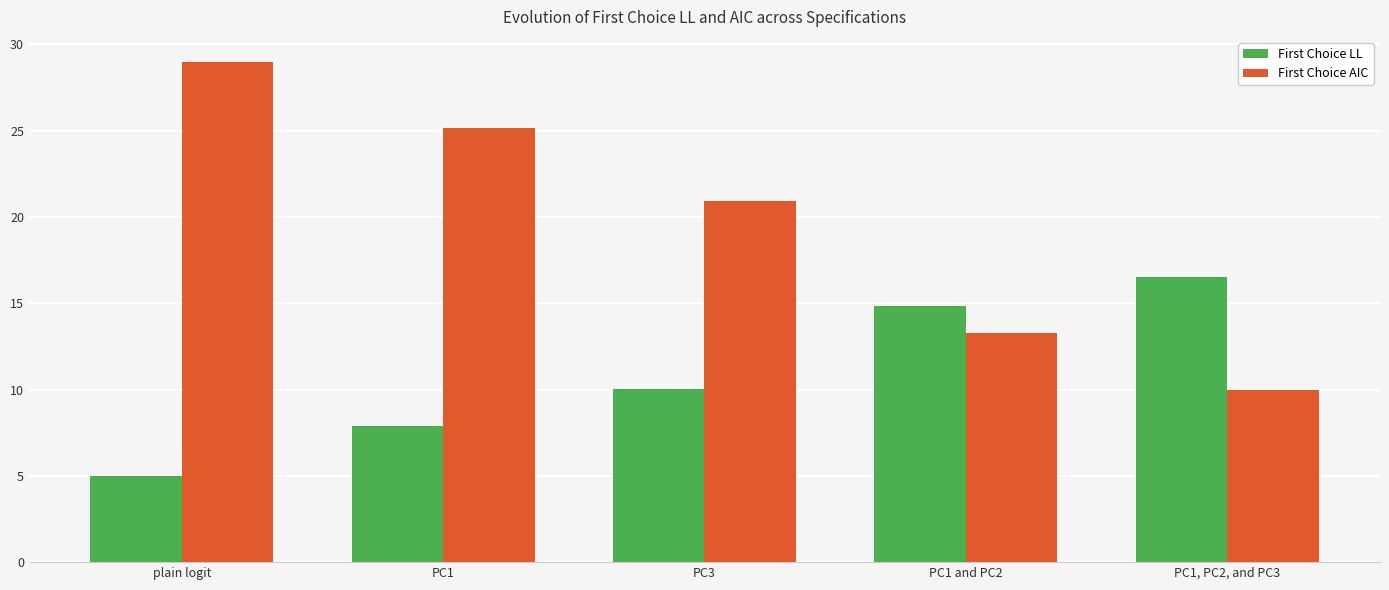

What are all the series names shown in the legend?

First Choice LL, First Choice AIC